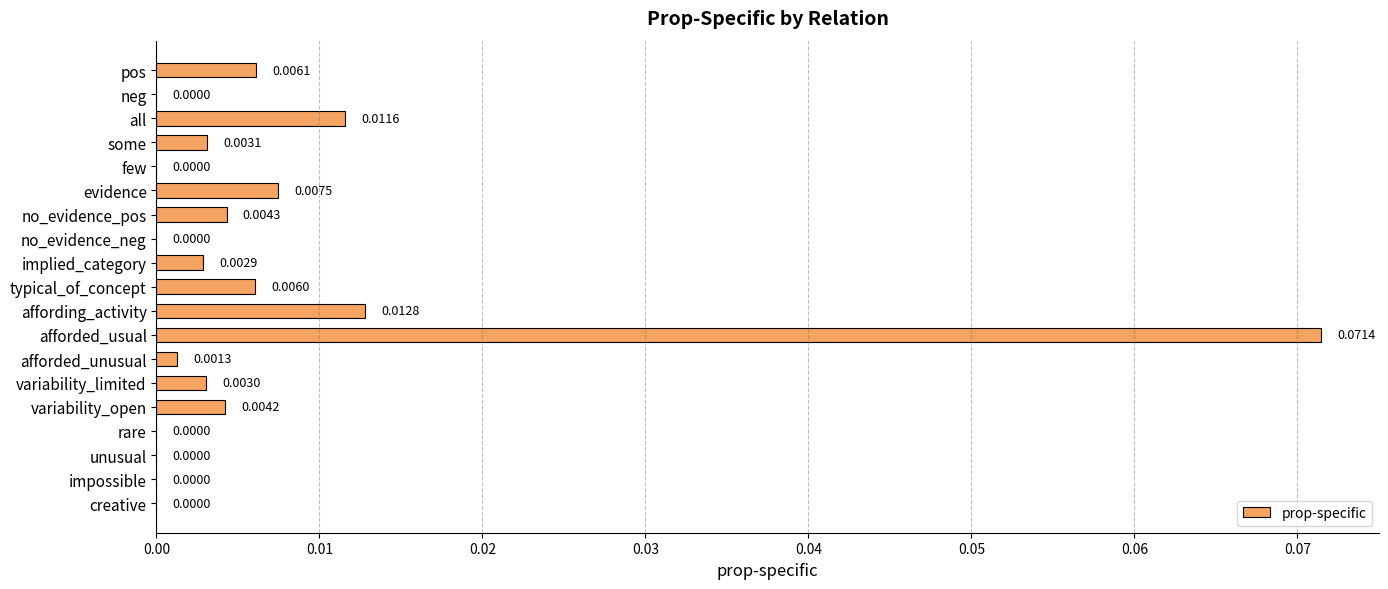

Which has a higher value, impossible or affording_activity?

affording_activity